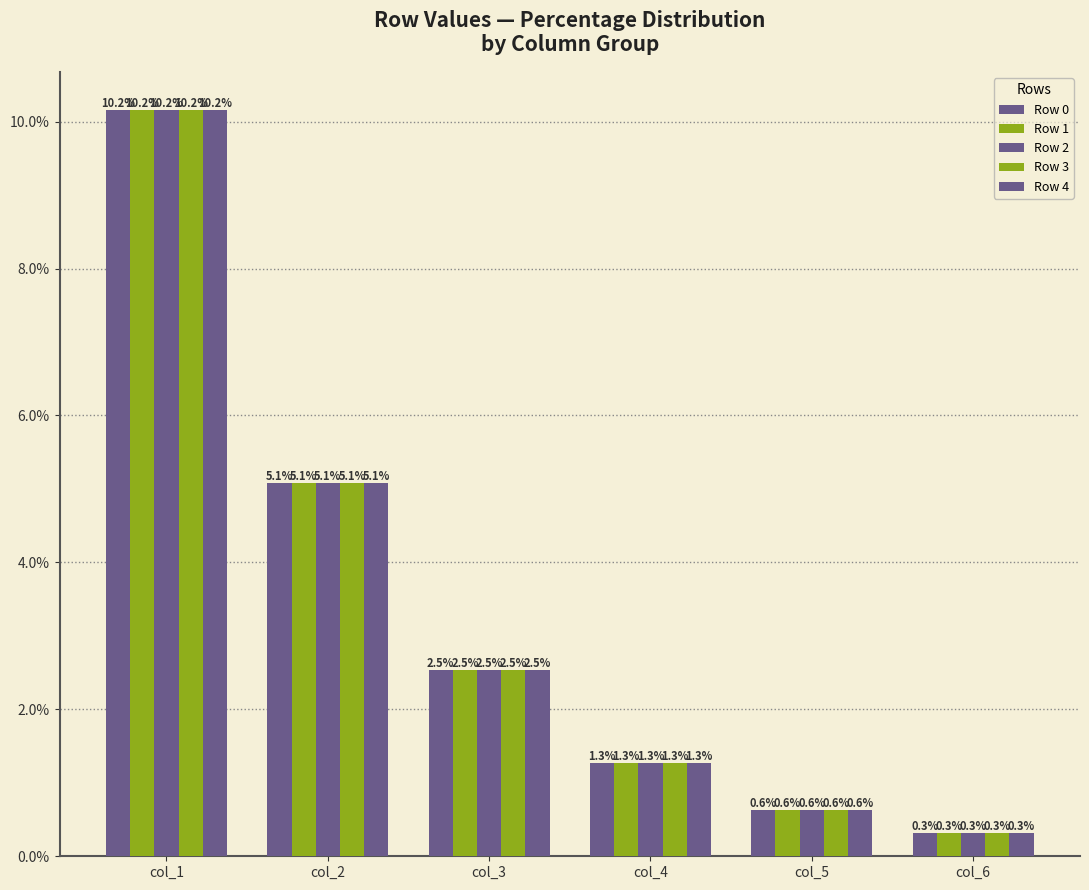

Which series has the largest range (max minus min)?

Row 4